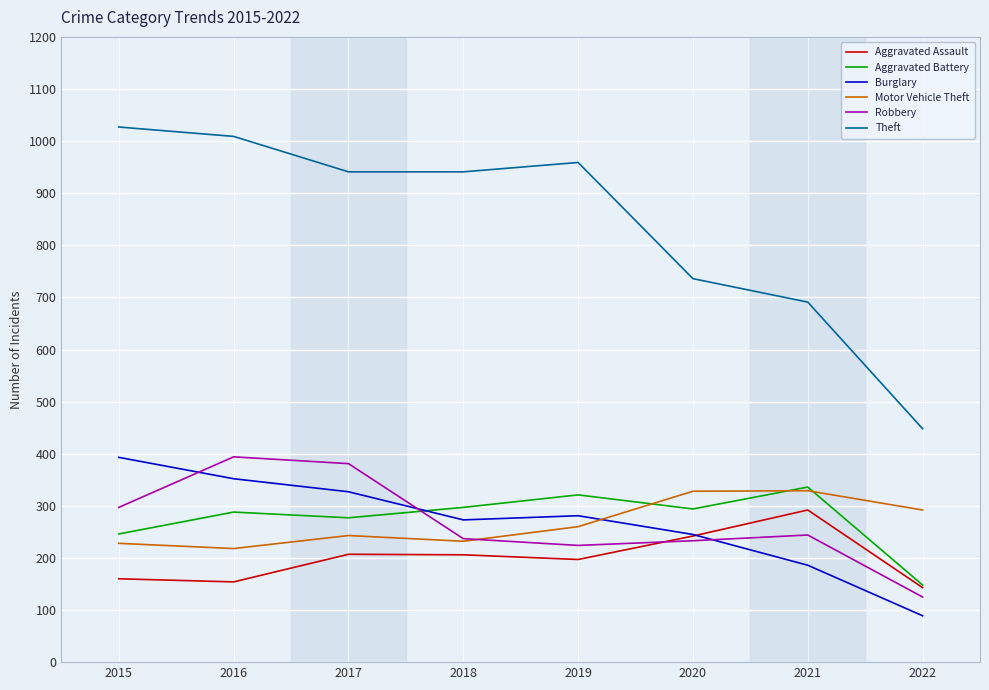

What is the spread (max minus min) of values at 2021?

505